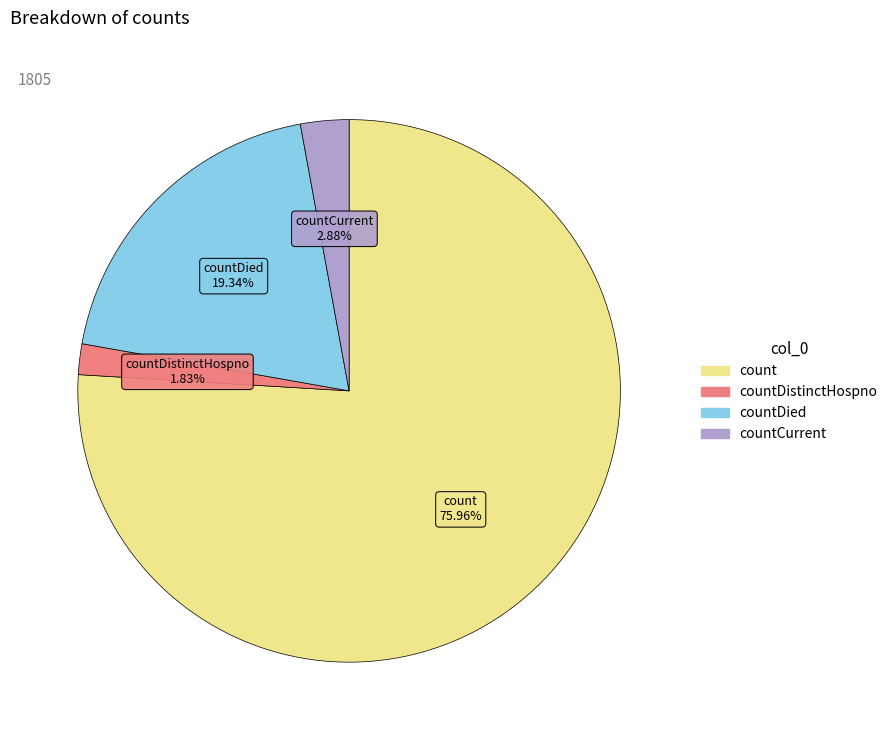

Rank the categories by value from lowest to highest.

countDistinctHospno, countCurrent, countDied, count